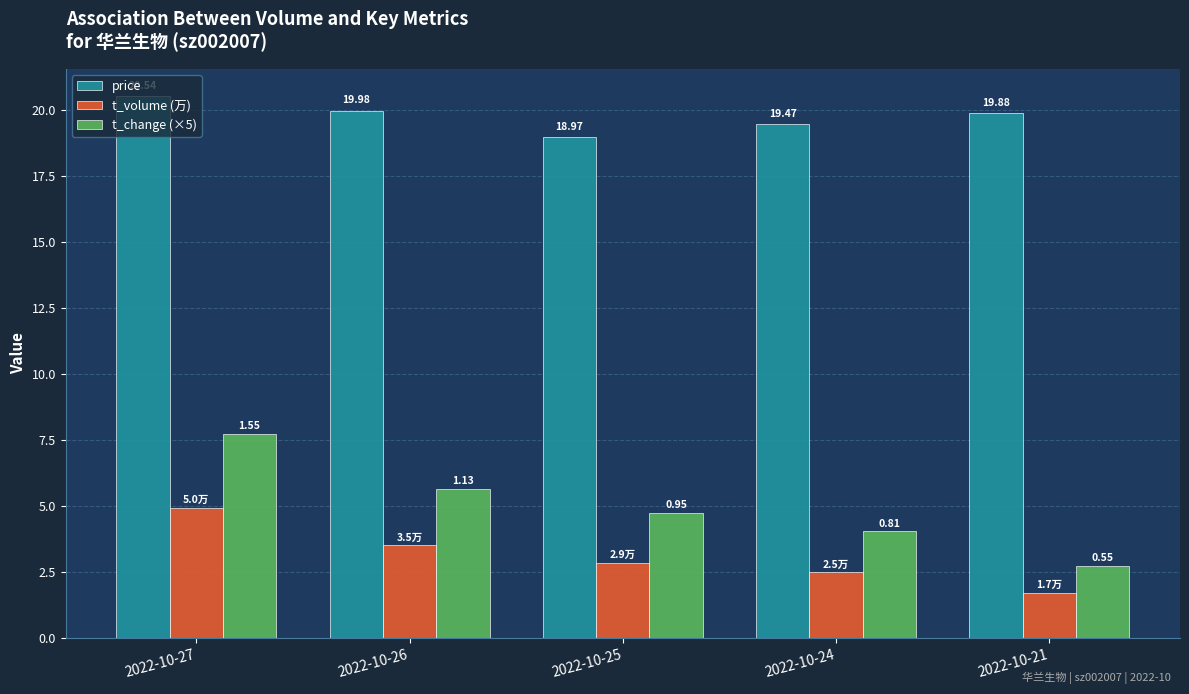

How many bars are there in total?

15